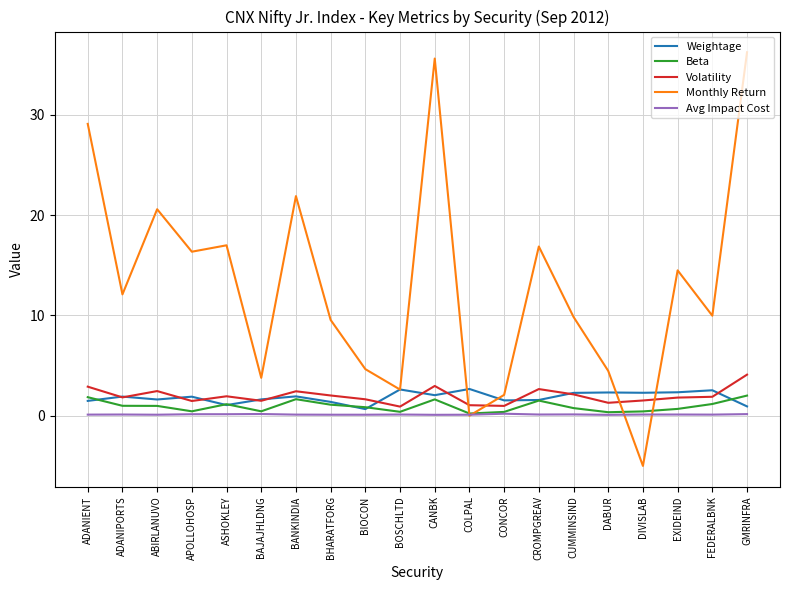

What is the highest value of the Beta series?

2.0